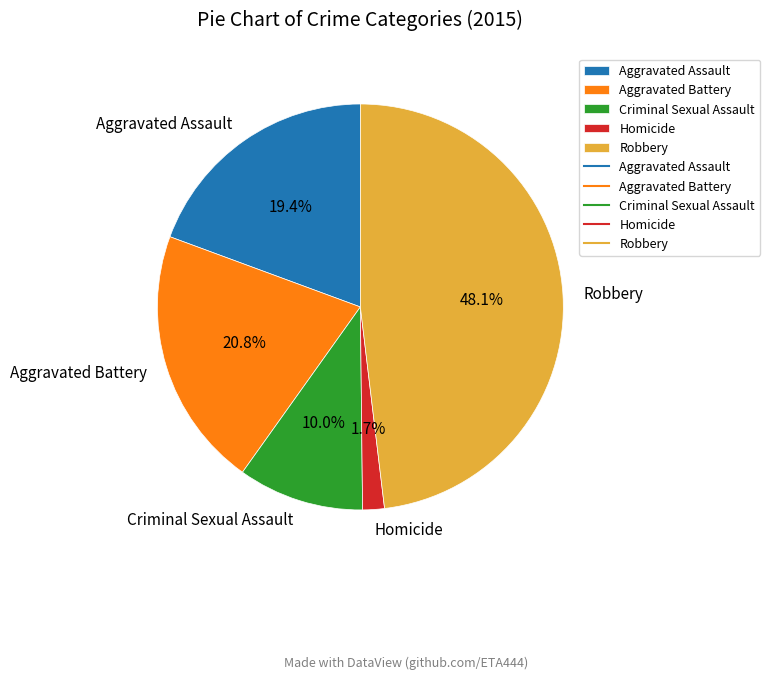

Between Aggravated Assault and Homicide, which is larger?

Aggravated Assault